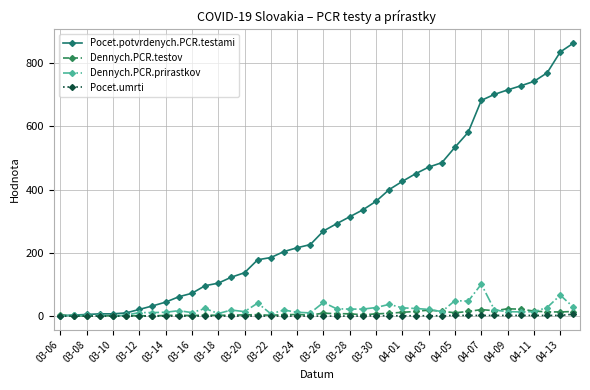

Which series has the largest range (max minus min)?

Pocet.potvrdenych.PCR.testami